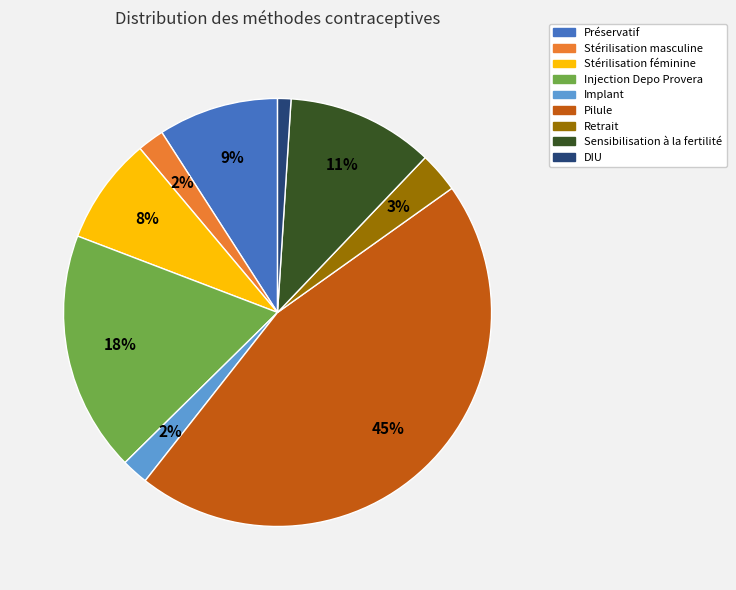

Count the number of slices in the pie.

9